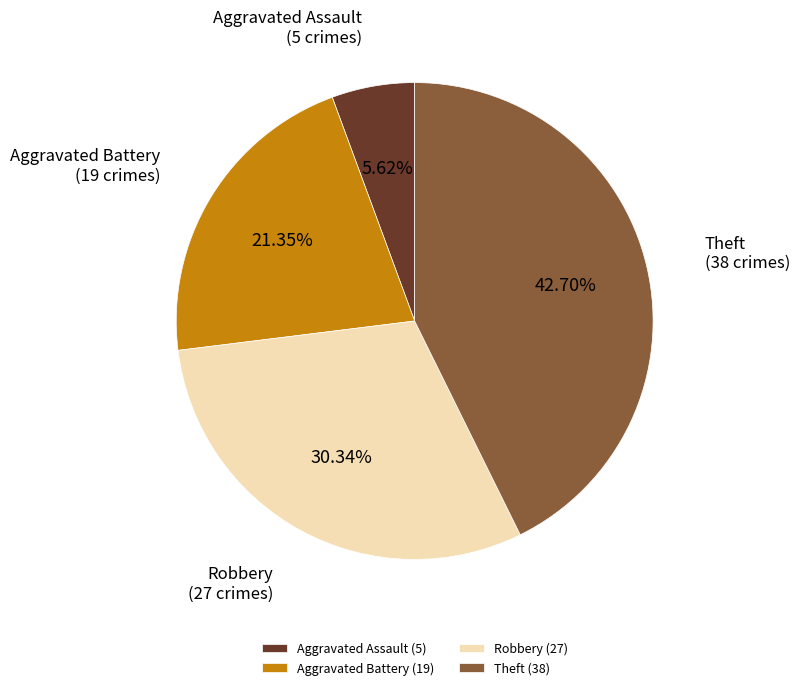

What percentage is the Aggravated Assault slice, to the nearest percent?

6%